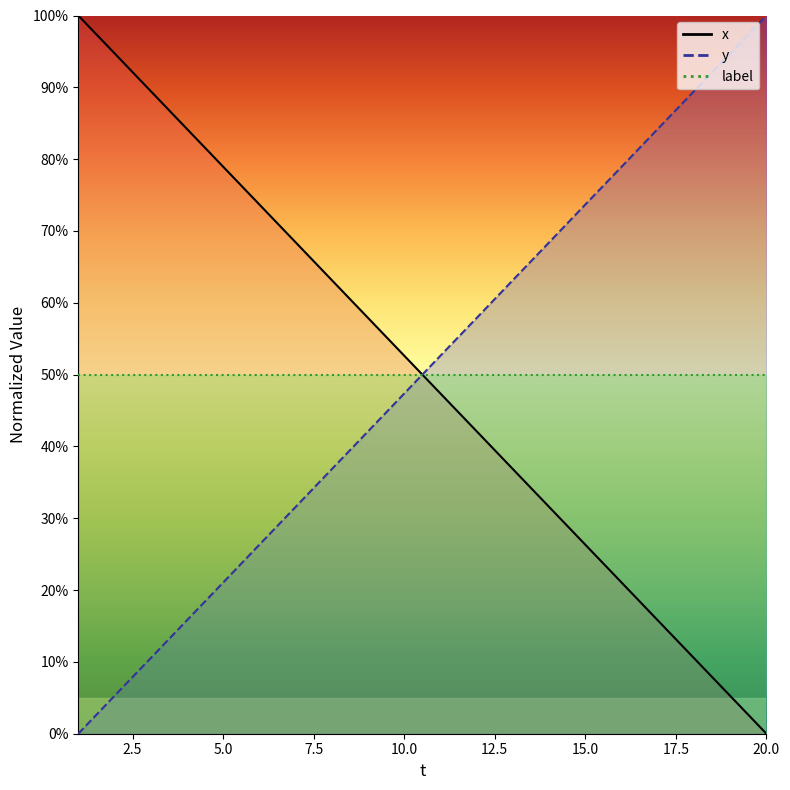

How many intersections are there between y and x?

1